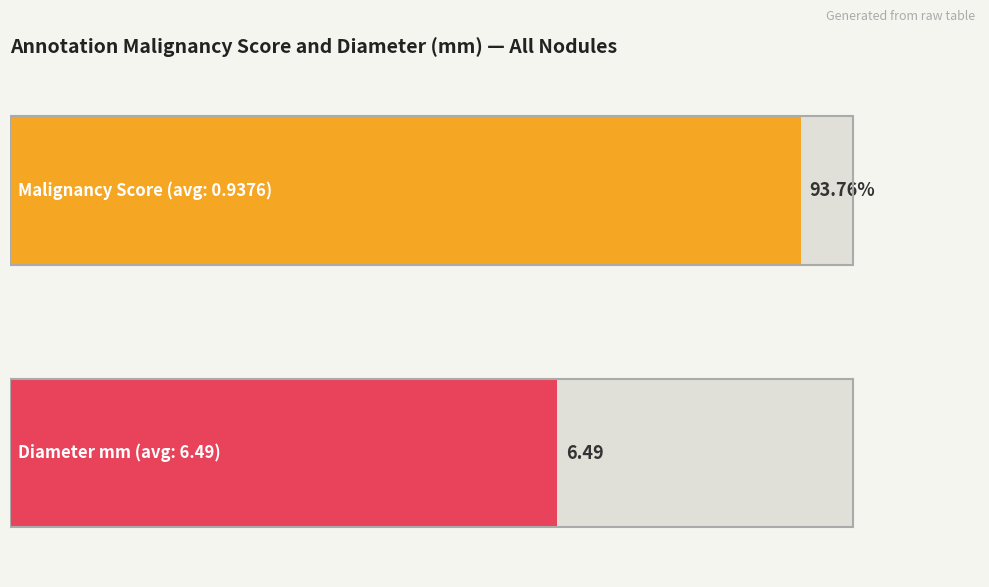

What is the approximate value of malscore at 6?

0.9